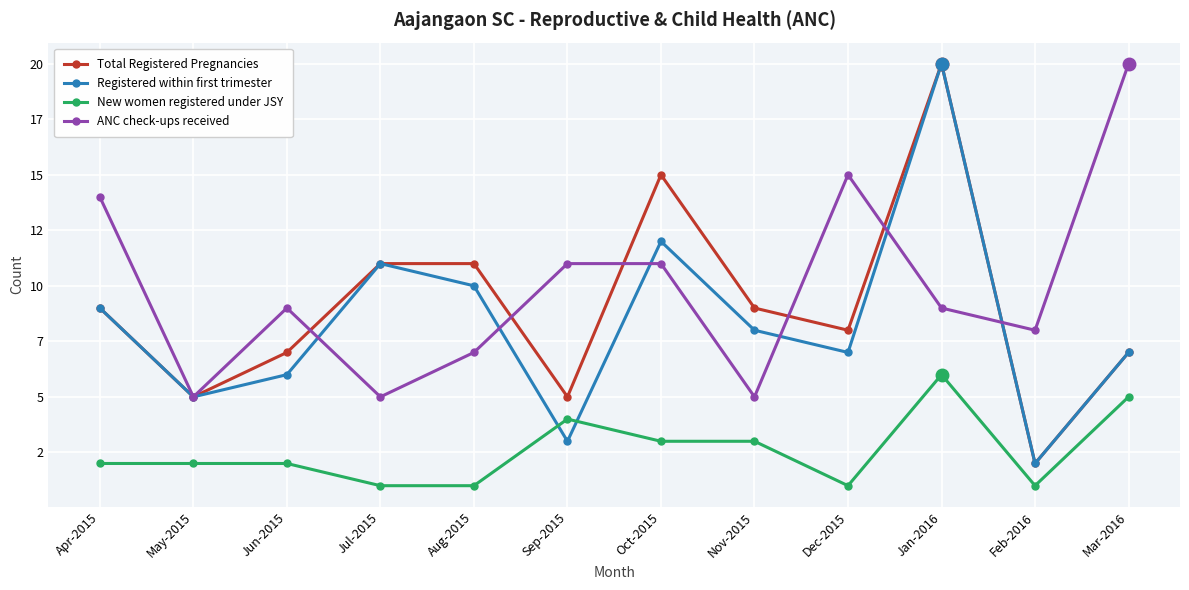

Does the chart display data point markers on the line(s)?

Yes